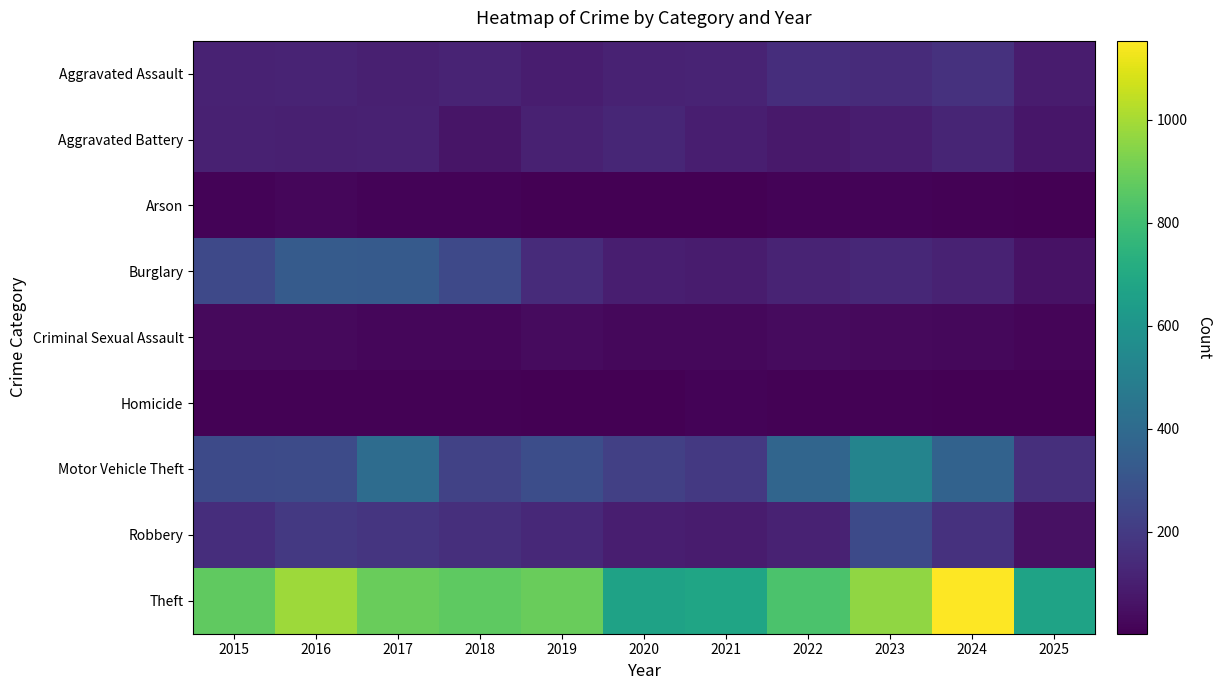

Reading right to left, extract all data points from this chart.

Aggravated Assault: 2025=89	2024=166	2023=145	2022=154	2021=115	2020=113	2019=92	2018=115	2017=105	2016=118	2015=110
Aggravated Battery: 2025=70	2024=119	2023=92	2022=81	2021=100	2020=125	2019=108	2018=67	2017=108	2016=102	2015=108
Arson: 2025=2	2024=7	2023=15	2022=11	2021=6	2020=4	2019=5	2018=12	2017=14	2016=20	2015=13
Burglary: 2025=57	2024=112	2023=130	2022=116	2021=90	2020=100	2019=143	2018=257	2017=329	2016=333	2015=254
Criminal Sexual Assault: 2025=16	2024=28	2023=30	2022=34	2021=27	2020=27	2019=35	2018=23	2017=21	2016=30	2015=29
Homicide: 2025=2	2024=4	2023=10	2022=9	2021=13	2020=2	2019=5	2018=10	2017=8	2016=7	2015=9
Motor Vehicle Theft: 2025=157	2024=365	2023=523	2022=376	2021=193	2020=221	2019=273	2018=231	2017=411	2016=265	2015=261
Robbery: 2025=55	2024=165	2023=259	2022=111	2021=91	2020=97	2019=135	2018=155	2017=178	2016=194	2015=154
Theft: 2025=668	2024=1153	2023=961	2022=827	2021=678	2020=666	2019=891	2018=868	2017=892	2016=984	2015=874